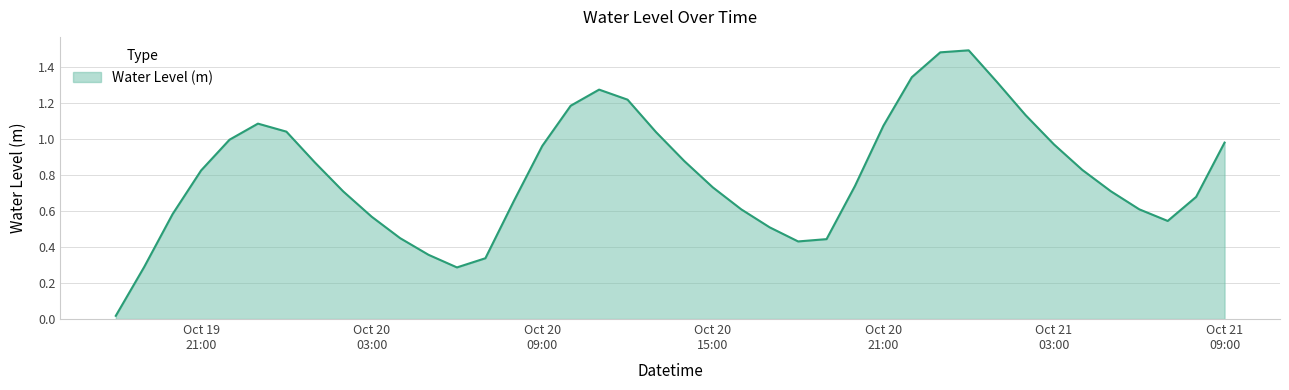

Does the chart have visible grid lines?

Yes